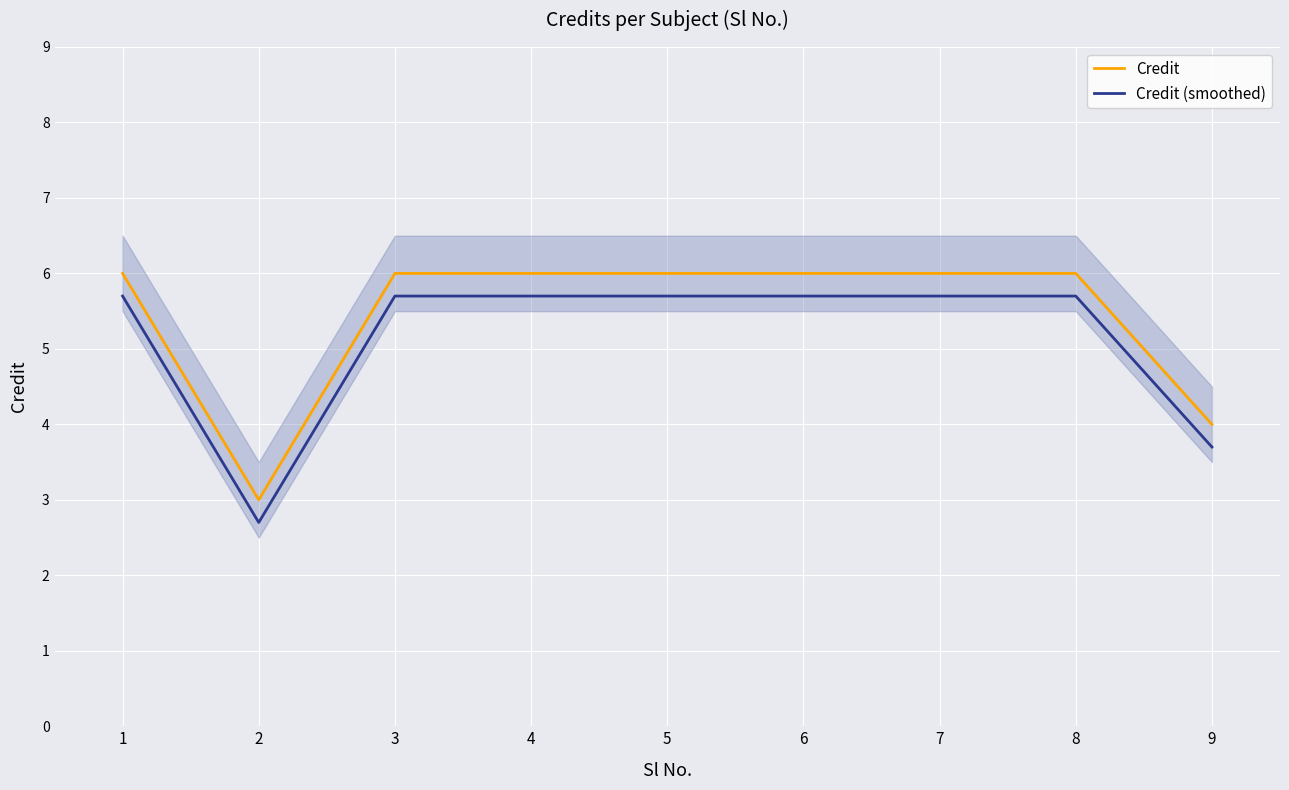

What is the sum of the Credit (smoothed) values at 5 and 9?

9.4